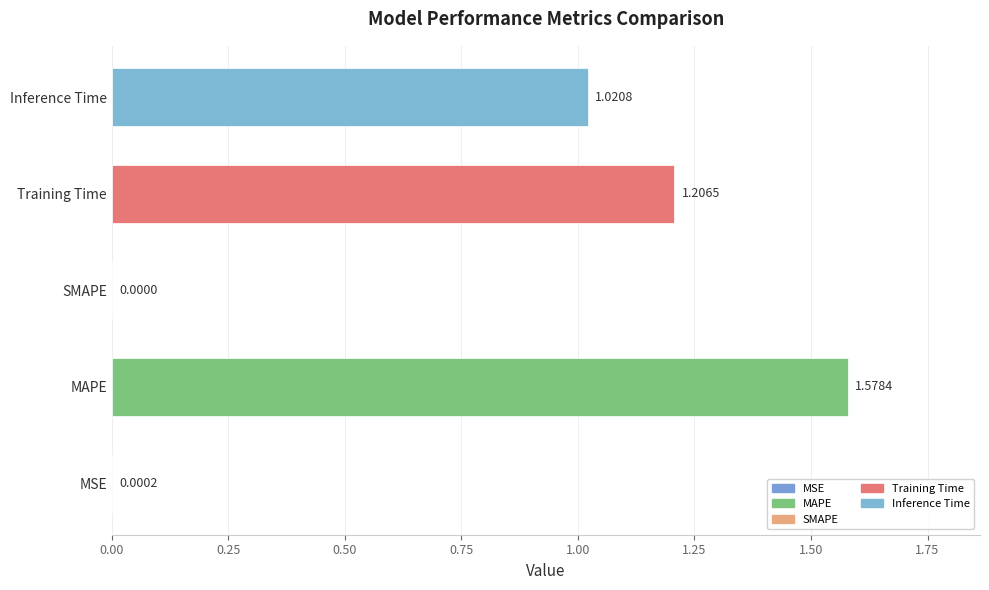

What is the sum of all values?

3.8